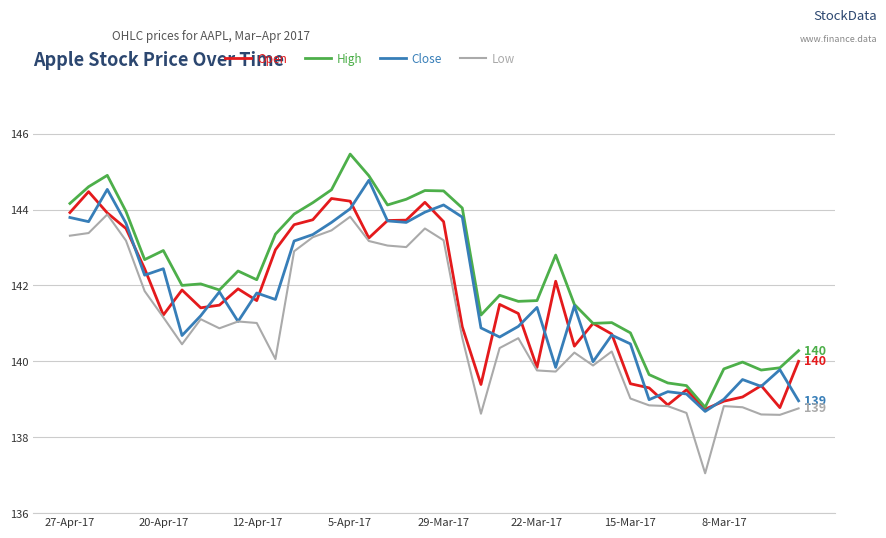

Which series has the largest total across all categories?

High